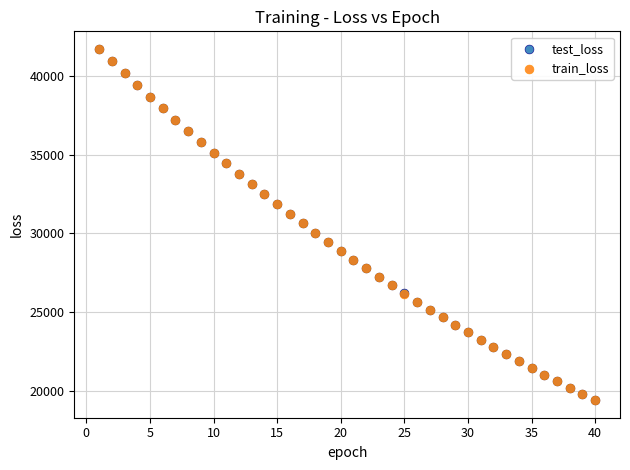

Which series has the widest spread of Y values?

test_loss